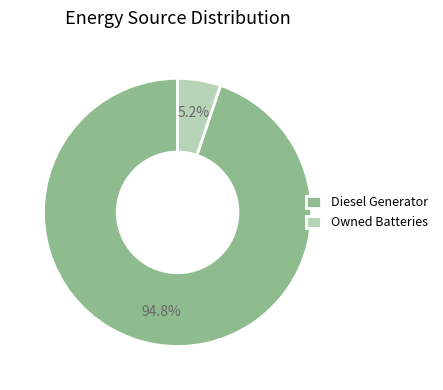

Combined, do Diesel Generator and Owned Batteries account for over 50%?

Yes